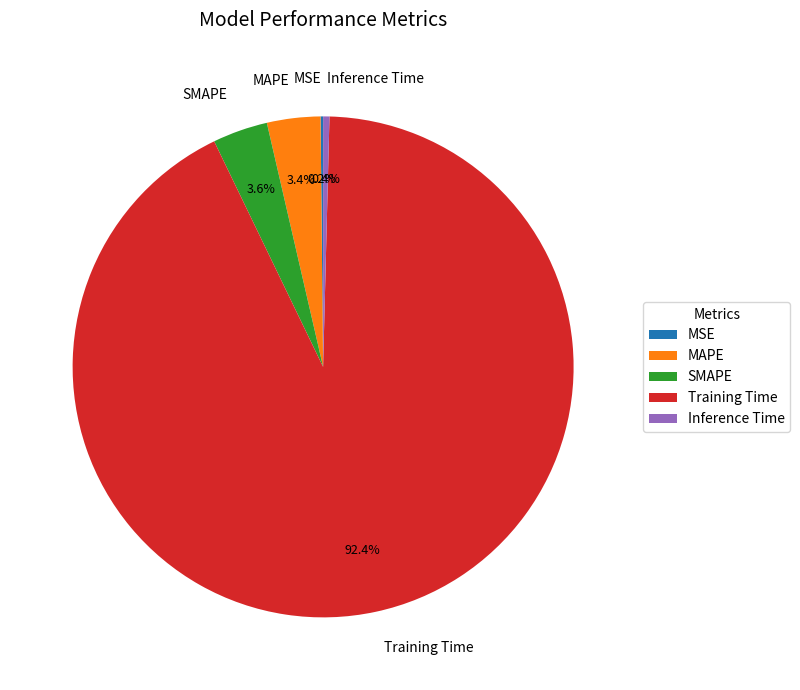

Does any single category account for the majority?

Yes